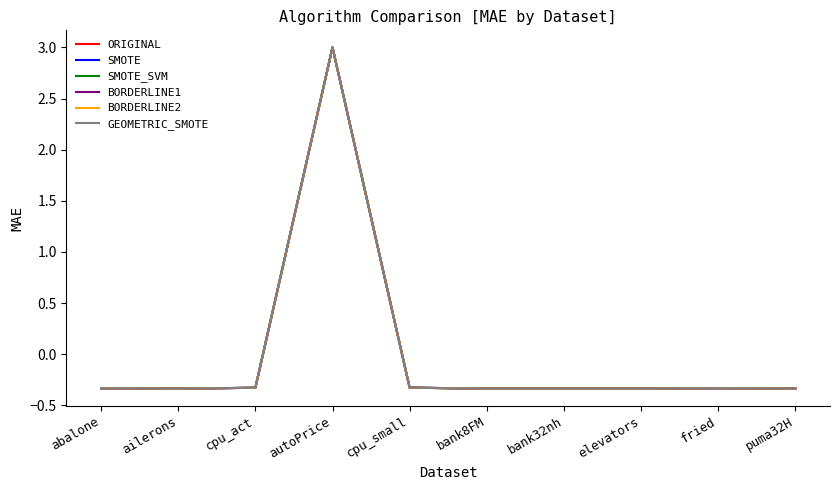

Which series has the widest spread of values?

GEOMETRIC_SMOTE